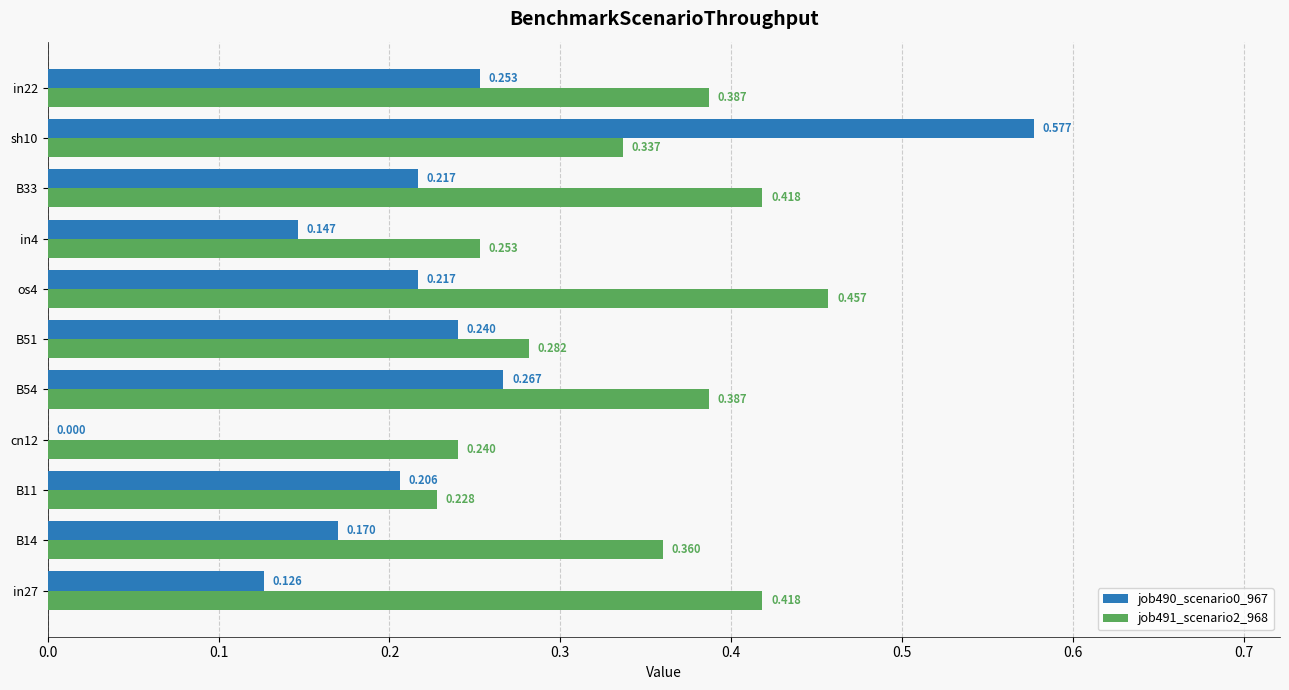

What is the label of the 7th bar from the right?

B54